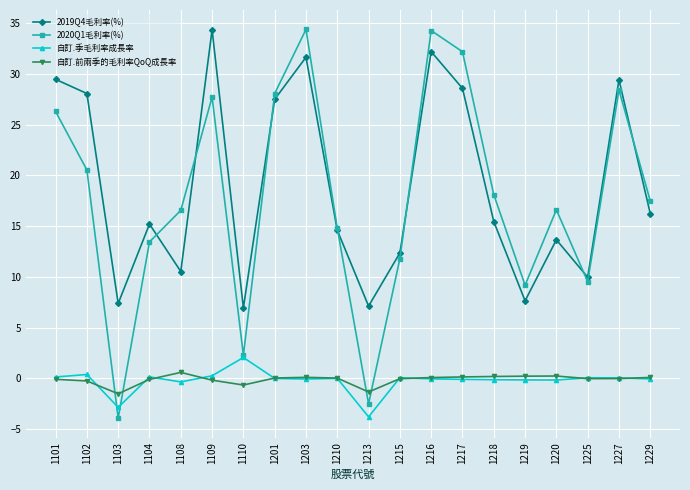

What is the spread (max minus min) of values at 1103?

11.3